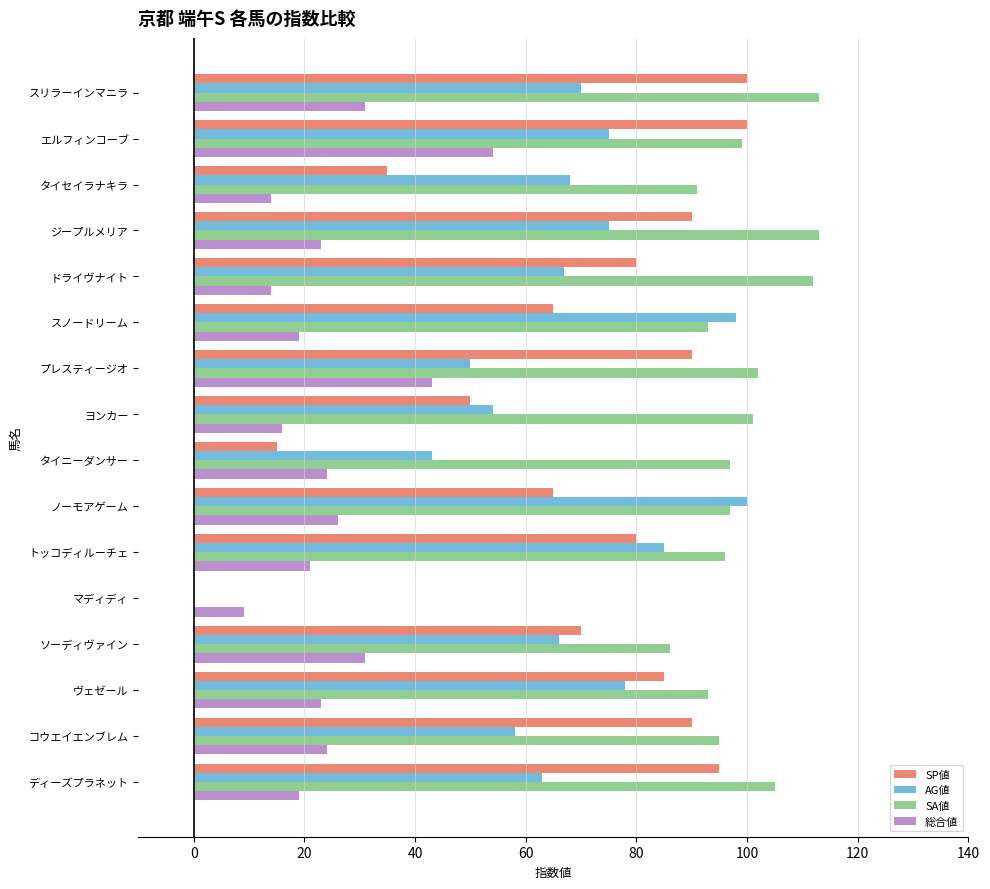

Read the AG値 value at コウエイエンブレム.

58